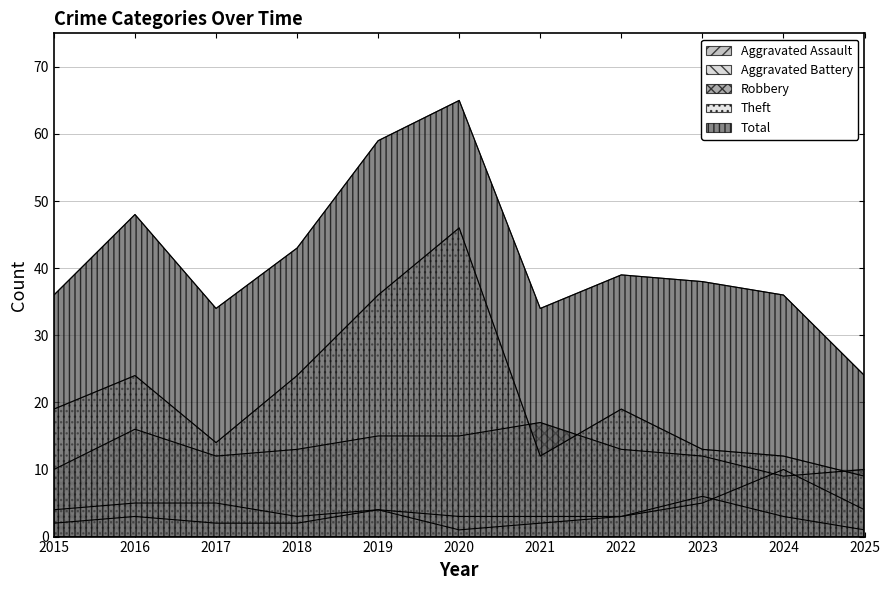

What is the difference between the maximum and minimum values in the Theft series?

37